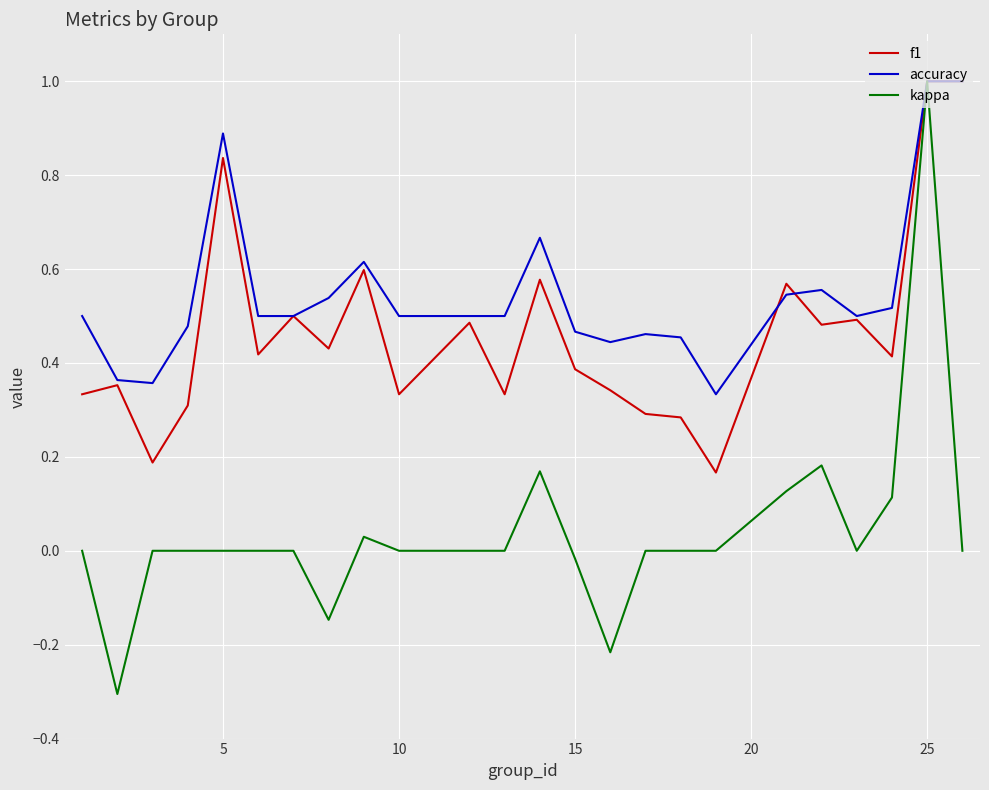

Which series has the widest spread of values?

kappa